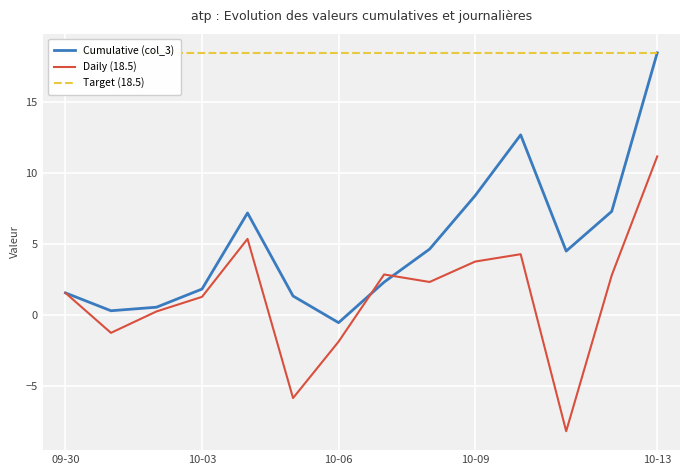

Is this an area chart (filled region under the line)?

No